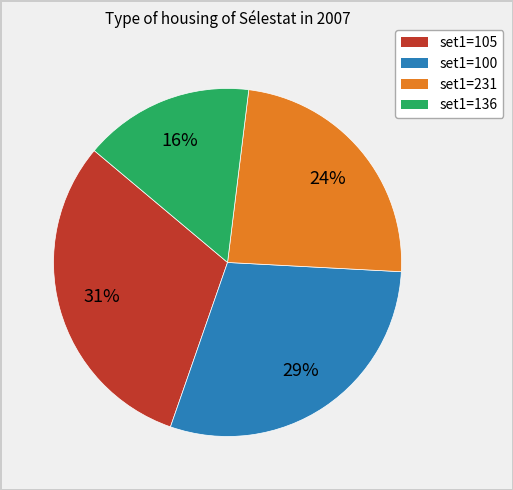

To the nearest percent, what is the average slice percentage?

25%